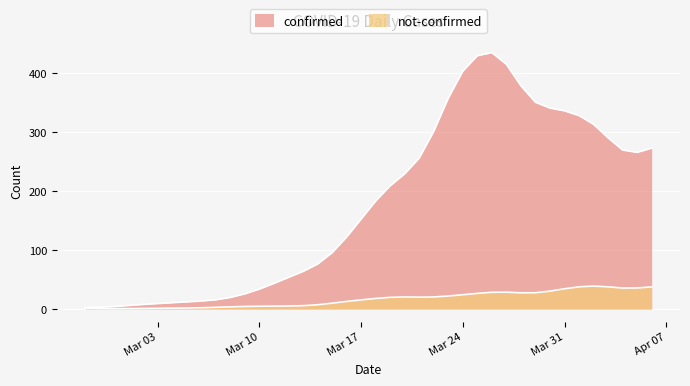

True or false: confirmed and not-confirmed intersect in this chart.

False